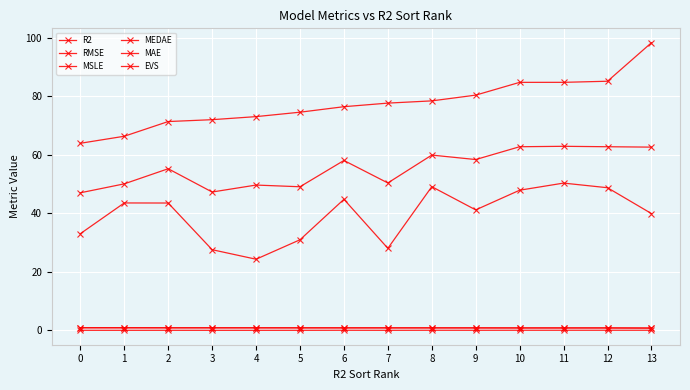

Reading left to right, what are all the values shown in this chart?

R2: 0.9	0.9	0.9	0.9	0.9	0.9	0.9	0.9	0.9	0.9	0.8	0.8	0.8	0.8
RMSE: 63.9	66.3	71.4	72.0	73.0	74.5	76.4	77.6	78.4	80.4	84.7	84.7	85.1	98.3
MSLE: 0.0	0.0	0.0	0.0	0.0	0.0	0.0	0.0	0.0	0.0	0.0	0.0	0.0	0.1
MEDAE: 33.0	43.5	43.5	27.6	24.3	31.0	44.8	28.0	49.1	41.2	47.9	50.3	48.7	39.9
MAE: 47.0	50.1	55.2	47.3	49.7	49.1	58.1	50.4	59.9	58.4	62.8	62.9	62.7	62.6
EVS: 0.9	0.9	0.9	0.9	0.9	0.9	0.9	0.9	0.9	0.9	0.8	0.8	0.8	0.8